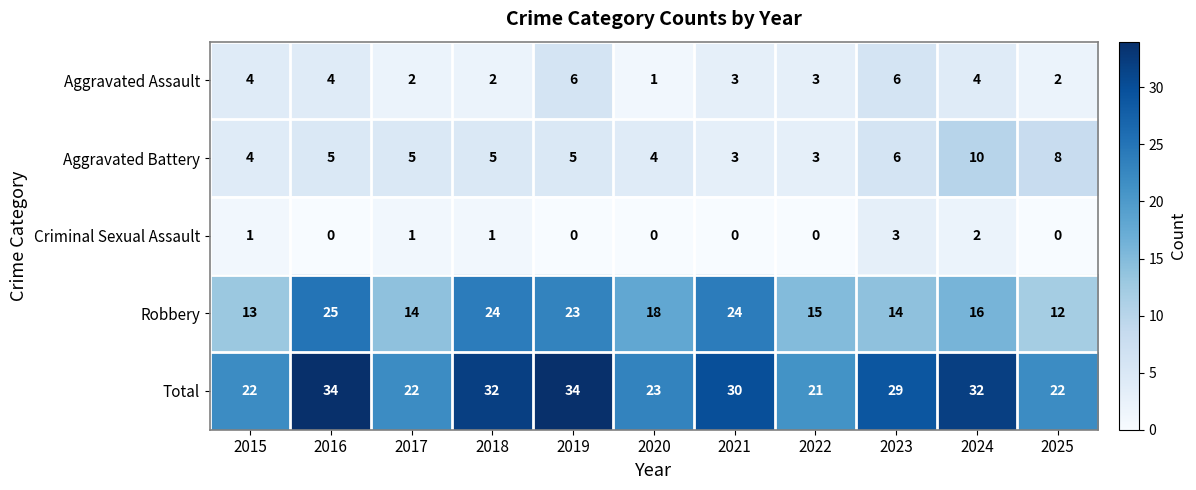

What is the greatest value displayed?

34